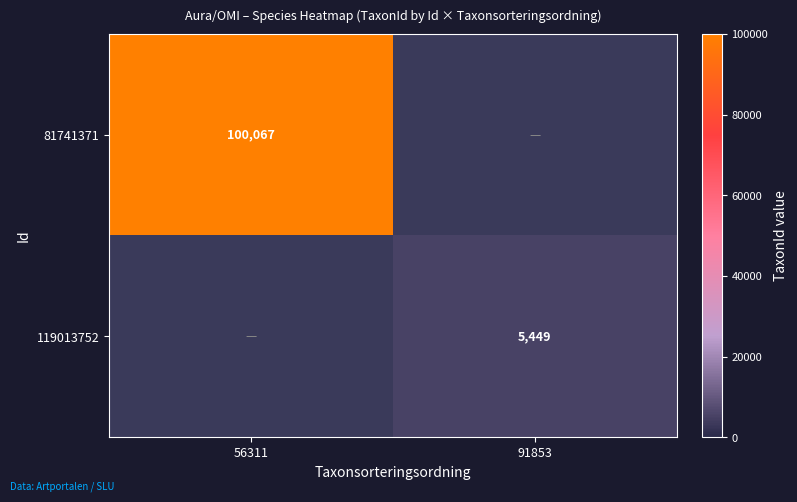

Is the value of 119013752 at 91853 greater than the value of 81741371 at 56311?

No